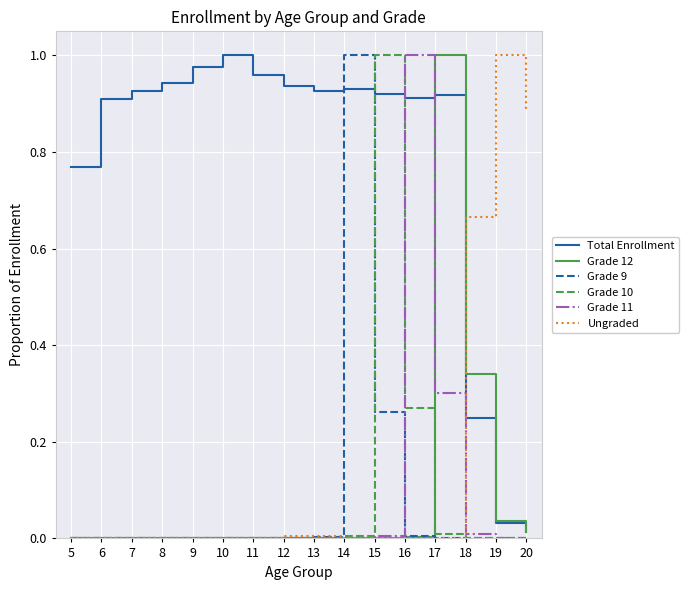

The Grade 12 series shows 1.0 at 17. True or false?

True